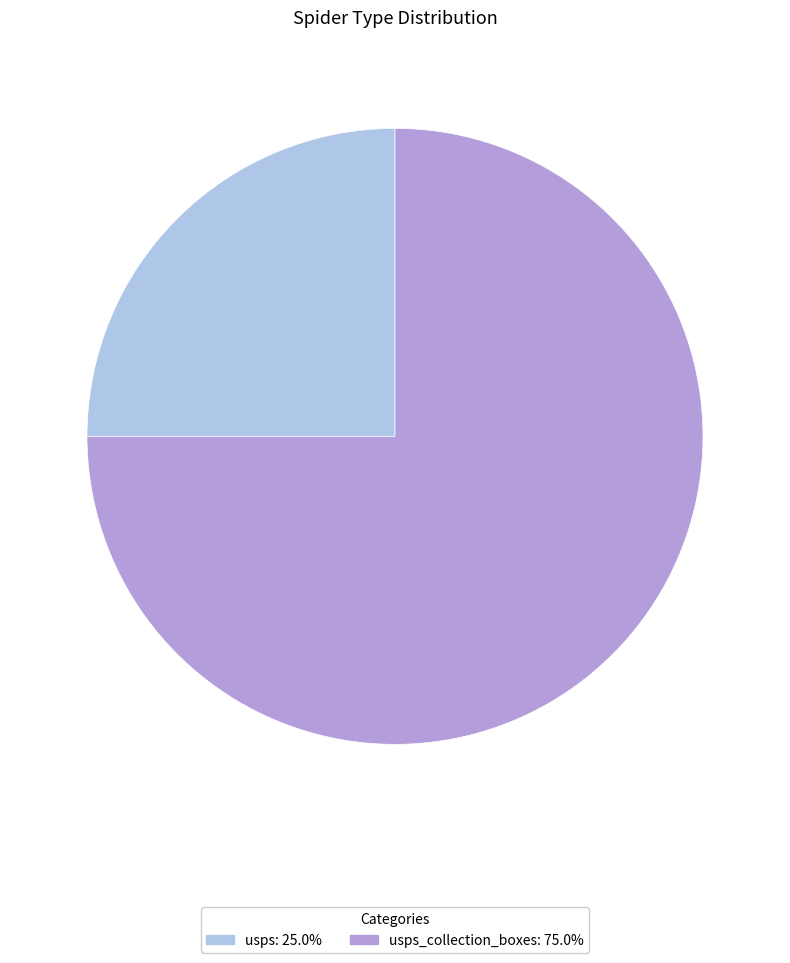

Approximately how many times larger is the value at usps: 25.0% compared to usps_collection_boxes: 75.0%?

0.3